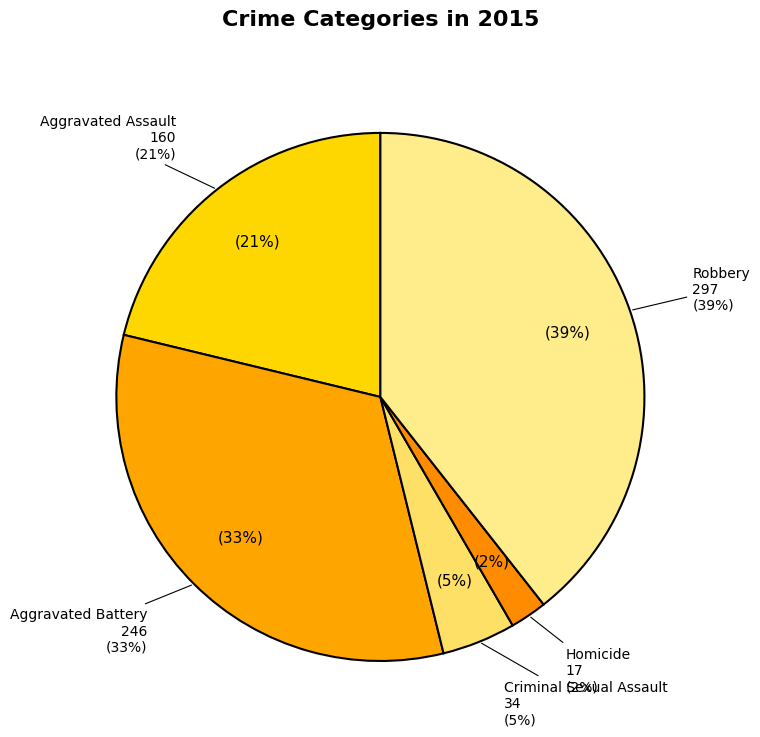

Is there any slice that represents more than half of the pie?

No